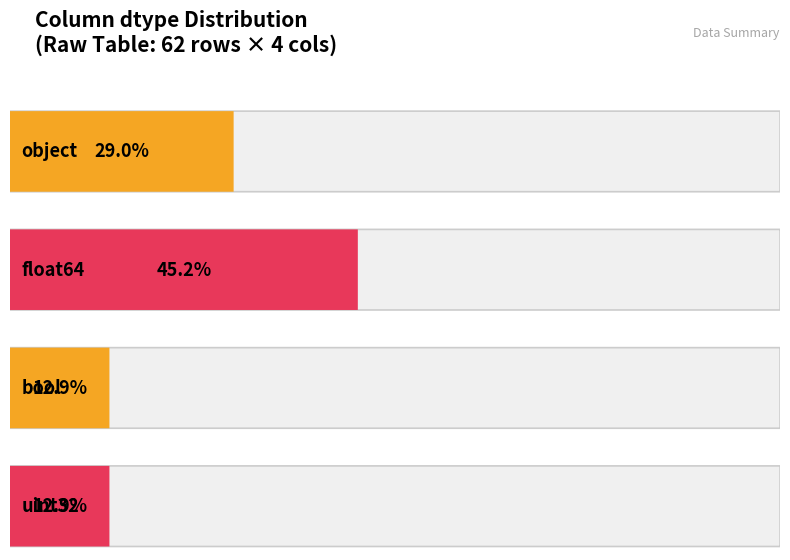

True or false: the data shows 7 at object.

False